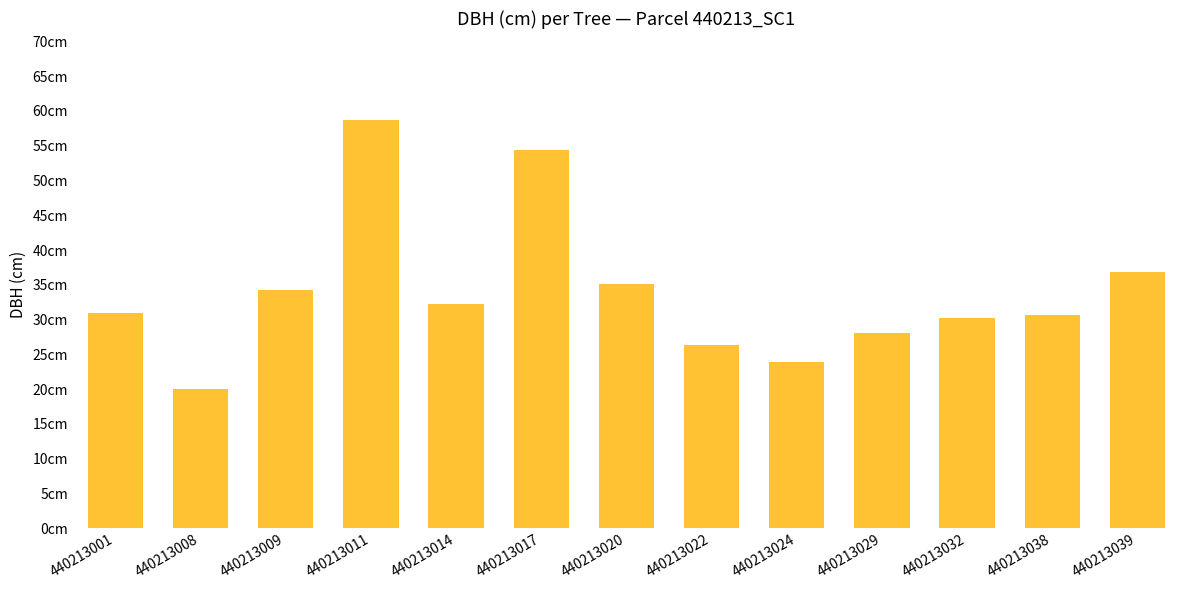

Count the number of values greater than 31.

6